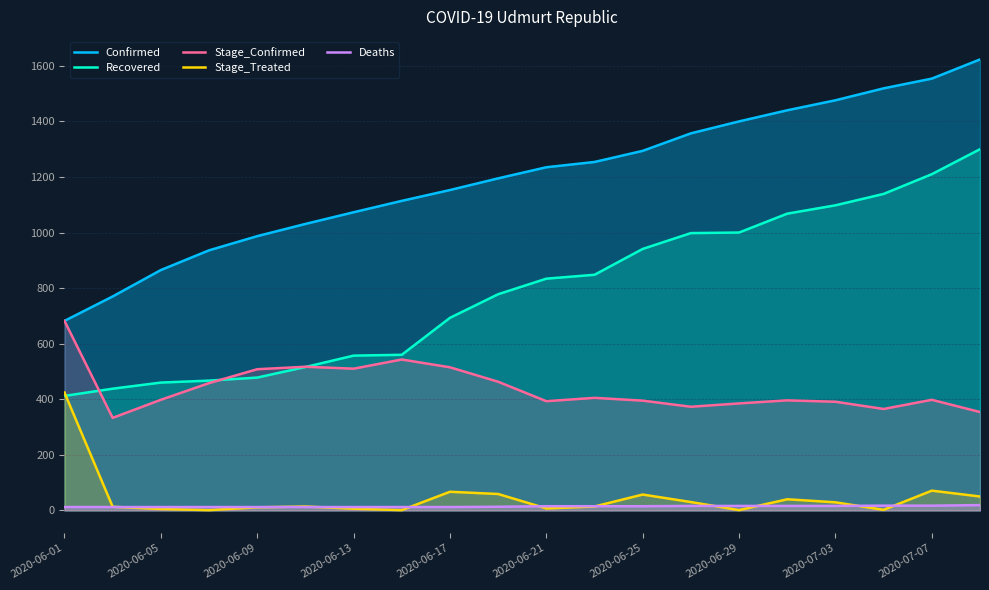

Count the number of data series in this chart.

5